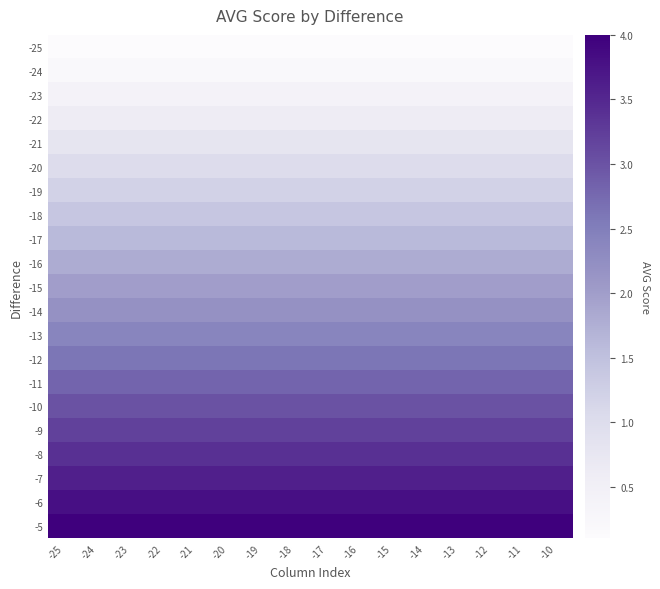

Reading left to right, what are all the values shown in this chart?

-25: -25=0.1	-24=0.1	-23=0.1	-22=0.1	-21=0.1	-20=0.1	-19=0.1	-18=0.1	-17=0.1	-16=0.1	-15=0.1	-14=0.1	-13=0.1	-12=0.1	-11=0.1	-10=0.1
-24: -25=0.2	-24=0.2	-23=0.2	-22=0.2	-21=0.2	-20=0.2	-19=0.2	-18=0.2	-17=0.2	-16=0.2	-15=0.2	-14=0.2	-13=0.2	-12=0.2	-11=0.2	-10=0.2
-23: -25=0.4	-24=0.4	-23=0.4	-22=0.4	-21=0.4	-20=0.4	-19=0.4	-18=0.4	-17=0.4	-16=0.4	-15=0.4	-14=0.4	-13=0.4	-12=0.4	-11=0.4	-10=0.4
-22: -25=0.6	-24=0.6	-23=0.6	-22=0.6	-21=0.6	-20=0.6	-19=0.6	-18=0.6	-17=0.6	-16=0.6	-15=0.6	-14=0.6	-13=0.6	-12=0.6	-11=0.6	-10=0.6
-21: -25=0.8	-24=0.8	-23=0.8	-22=0.8	-21=0.8	-20=0.8	-19=0.8	-18=0.8	-17=0.8	-16=0.8	-15=0.8	-14=0.8	-13=0.8	-12=0.8	-11=0.8	-10=0.8
-20: -25=1.0	-24=1.0	-23=1.0	-22=1.0	-21=1.0	-20=1.0	-19=1.0	-18=1.0	-17=1.0	-16=1.0	-15=1.0	-14=1.0	-13=1.0	-12=1.0	-11=1.0	-10=1.0
-19: -25=1.2	-24=1.2	-23=1.2	-22=1.2	-21=1.2	-20=1.2	-19=1.2	-18=1.2	-17=1.2	-16=1.2	-15=1.2	-14=1.2	-13=1.2	-12=1.2	-11=1.2	-10=1.2
-18: -25=1.4	-24=1.4	-23=1.4	-22=1.4	-21=1.4	-20=1.4	-19=1.4	-18=1.4	-17=1.4	-16=1.4	-15=1.4	-14=1.4	-13=1.4	-12=1.4	-11=1.4	-10=1.4
-17: -25=1.6	-24=1.6	-23=1.6	-22=1.6	-21=1.6	-20=1.6	-19=1.6	-18=1.6	-17=1.6	-16=1.6	-15=1.6	-14=1.6	-13=1.6	-12=1.6	-11=1.6	-10=1.6
-16: -25=1.8	-24=1.8	-23=1.8	-22=1.8	-21=1.8	-20=1.8	-19=1.8	-18=1.8	-17=1.8	-16=1.8	-15=1.8	-14=1.8	-13=1.8	-12=1.8	-11=1.8	-10=1.8
-15: -25=2.0	-24=2.0	-23=2.0	-22=2.0	-21=2.0	-20=2.0	-19=2.0	-18=2.0	-17=2.0	-16=2.0	-15=2.0	-14=2.0	-13=2.0	-12=2.0	-11=2.0	-10=2.0
-14: -25=2.2	-24=2.2	-23=2.2	-22=2.2	-21=2.2	-20=2.2	-19=2.2	-18=2.2	-17=2.2	-16=2.2	-15=2.2	-14=2.2	-13=2.2	-12=2.2	-11=2.2	-10=2.2
-13: -25=2.4	-24=2.4	-23=2.4	-22=2.4	-21=2.4	-20=2.4	-19=2.4	-18=2.4	-17=2.4	-16=2.4	-15=2.4	-14=2.4	-13=2.4	-12=2.4	-11=2.4	-10=2.4
-12: -25=2.6	-24=2.6	-23=2.6	-22=2.6	-21=2.6	-20=2.6	-19=2.6	-18=2.6	-17=2.6	-16=2.6	-15=2.6	-14=2.6	-13=2.6	-12=2.6	-11=2.6	-10=2.6
-11: -25=2.8	-24=2.8	-23=2.8	-22=2.8	-21=2.8	-20=2.8	-19=2.8	-18=2.8	-17=2.8	-16=2.8	-15=2.8	-14=2.8	-13=2.8	-12=2.8	-11=2.8	-10=2.8
-10: -25=3.0	-24=3.0	-23=3.0	-22=3.0	-21=3.0	-20=3.0	-19=3.0	-18=3.0	-17=3.0	-16=3.0	-15=3.0	-14=3.0	-13=3.0	-12=3.0	-11=3.0	-10=3.0
-9: -25=3.2	-24=3.2	-23=3.2	-22=3.2	-21=3.2	-20=3.2	-19=3.2	-18=3.2	-17=3.2	-16=3.2	-15=3.2	-14=3.2	-13=3.2	-12=3.2	-11=3.2	-10=3.2
-8: -25=3.4	-24=3.4	-23=3.4	-22=3.4	-21=3.4	-20=3.4	-19=3.4	-18=3.4	-17=3.4	-16=3.4	-15=3.4	-14=3.4	-13=3.4	-12=3.4	-11=3.4	-10=3.4
-7: -25=3.6	-24=3.6	-23=3.6	-22=3.6	-21=3.6	-20=3.6	-19=3.6	-18=3.6	-17=3.6	-16=3.6	-15=3.6	-14=3.6	-13=3.6	-12=3.6	-11=3.6	-10=3.6
-6: -25=3.8	-24=3.8	-23=3.8	-22=3.8	-21=3.8	-20=3.8	-19=3.8	-18=3.8	-17=3.8	-16=3.8	-15=3.8	-14=3.8	-13=3.8	-12=3.8	-11=3.8	-10=3.8
-5: -25=4.0	-24=4.0	-23=4.0	-22=4.0	-21=4.0	-20=4.0	-19=4.0	-18=4.0	-17=4.0	-16=4.0	-15=4.0	-14=4.0	-13=4.0	-12=4.0	-11=4.0	-10=4.0